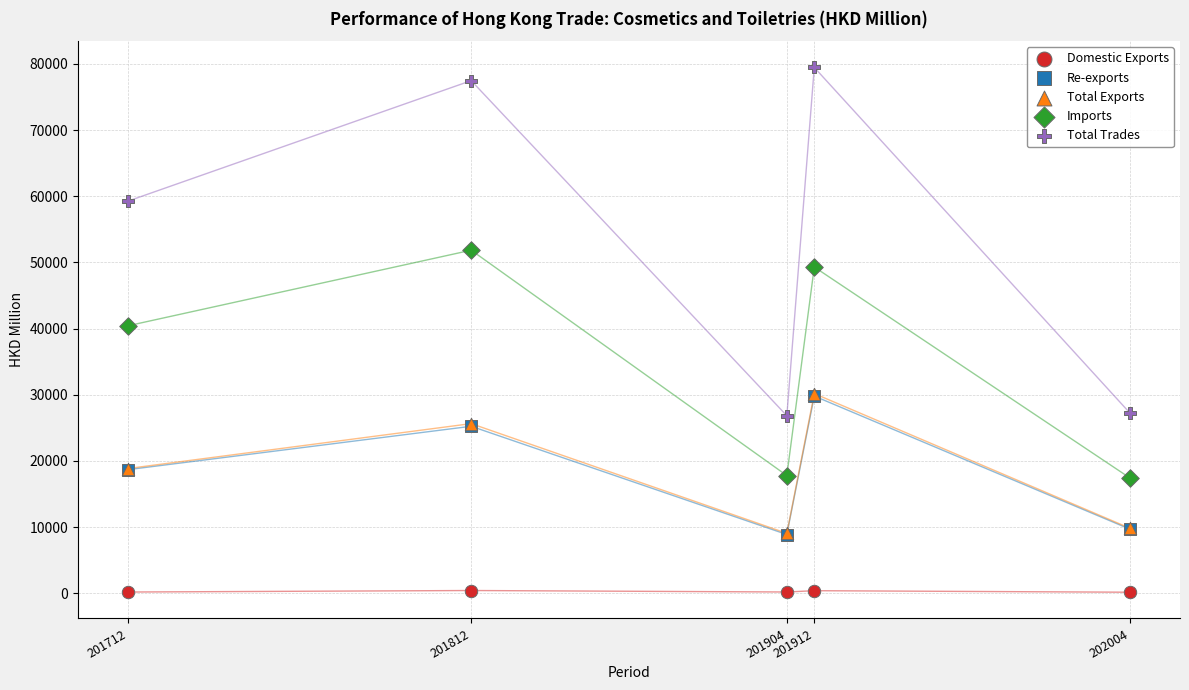

What are all the series names shown in the legend?

Domestic Exports, Re-exports, Total Exports, Imports, Total Trades